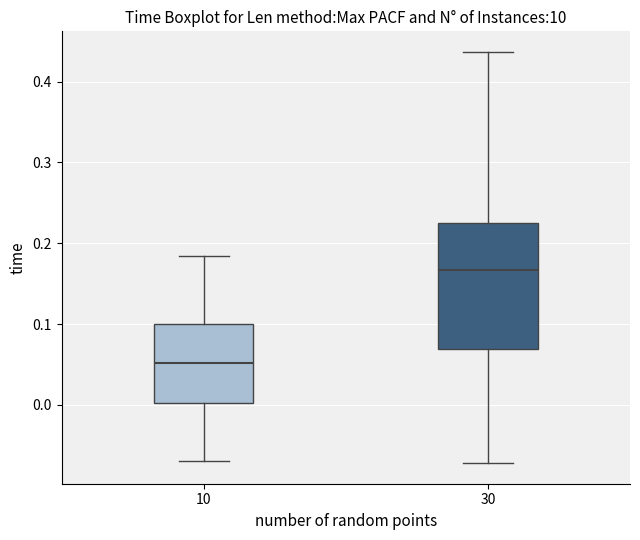

Where is the lower edge of the box at x = 30 on the y-axis? The values are not printed on the chart, so give them approximately, as read against the axis.

0.07